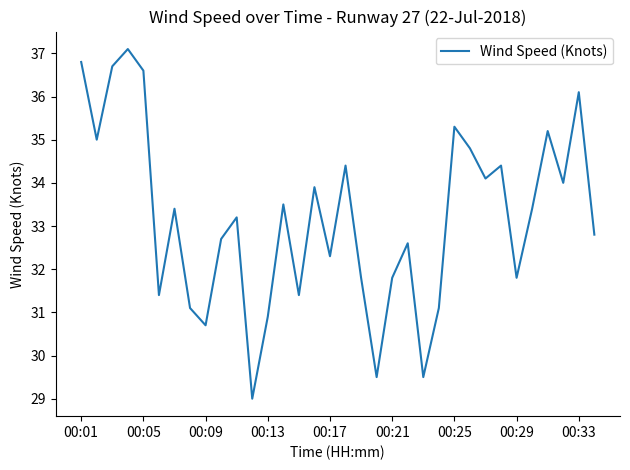

How many interior local peaks (higher than both neighbors) does the data have?

11